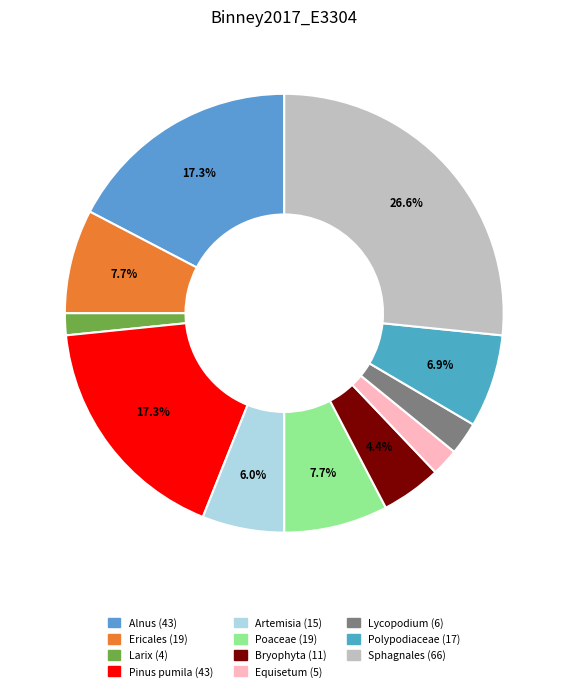

What is the change in value from Bryophyta to Equisetum?

-6